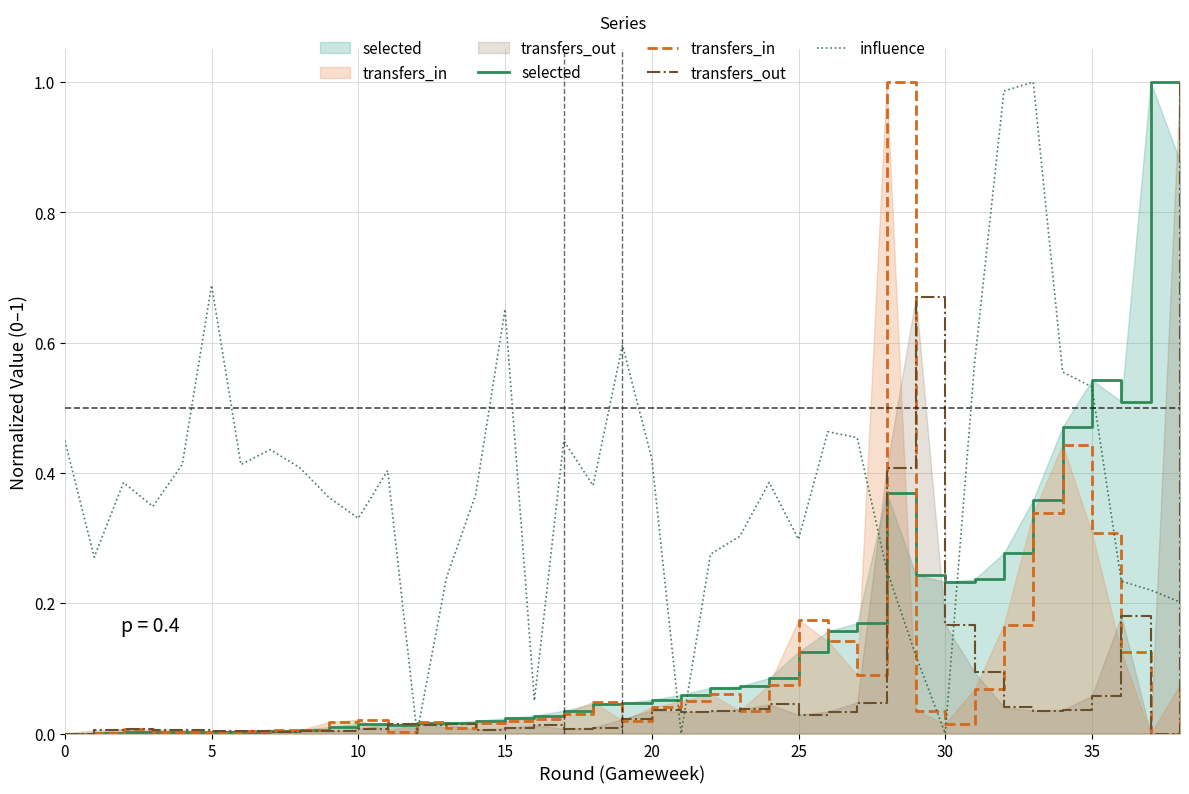

At which label does selected reach its peak?

37